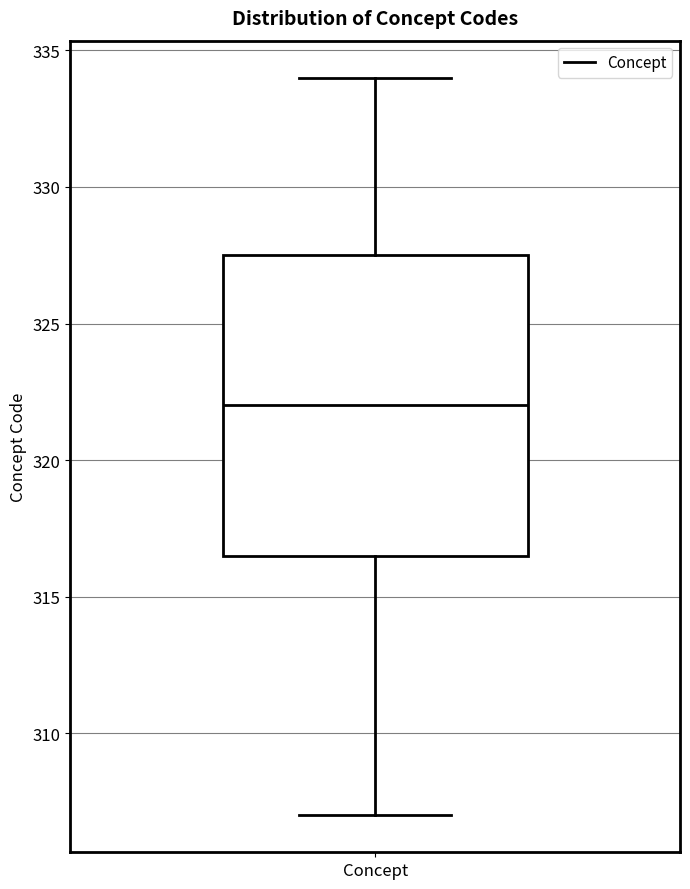

Transcribe this box plot: give where the median line is, the range the box spans, and where the two whiskers end, as read against the y-axis. The values are not printed on the chart, so give them approximately, as read against the axis.

median 322.0, box 316.5 to 327.5, whiskers 307.0 to 334.0